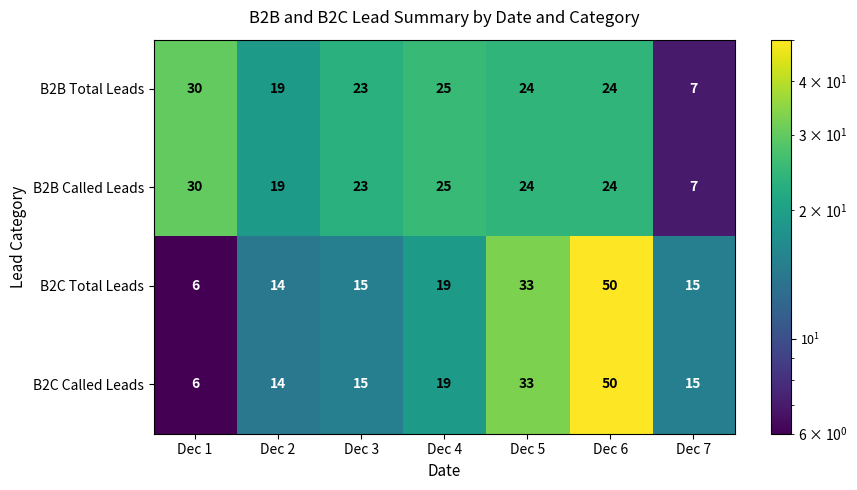

Which label corresponds to the smallest value in the chart?

Dec 1